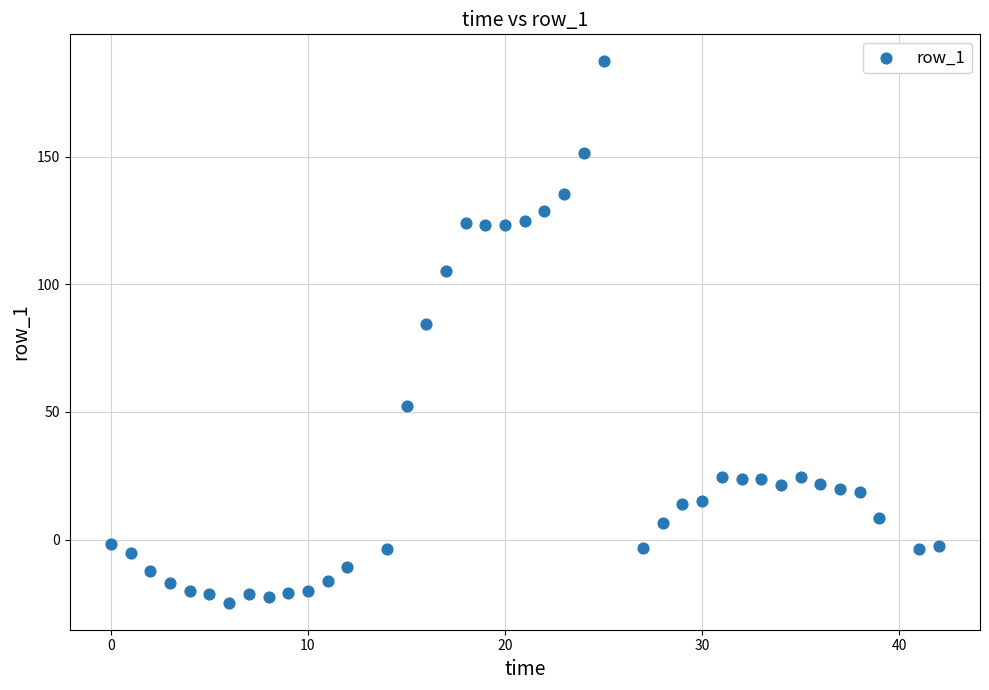

What is the range of X values (max minus min)?

42.0